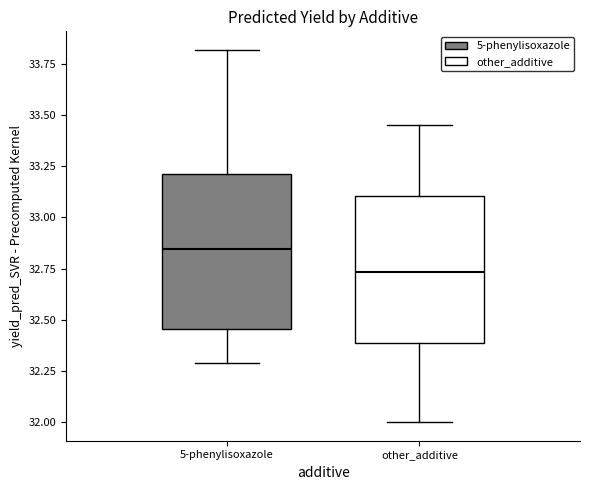

Where does the median line of the box for other_additive sit on the y-axis? The values are not printed on the chart, so give them approximately, as read against the axis.

32.75